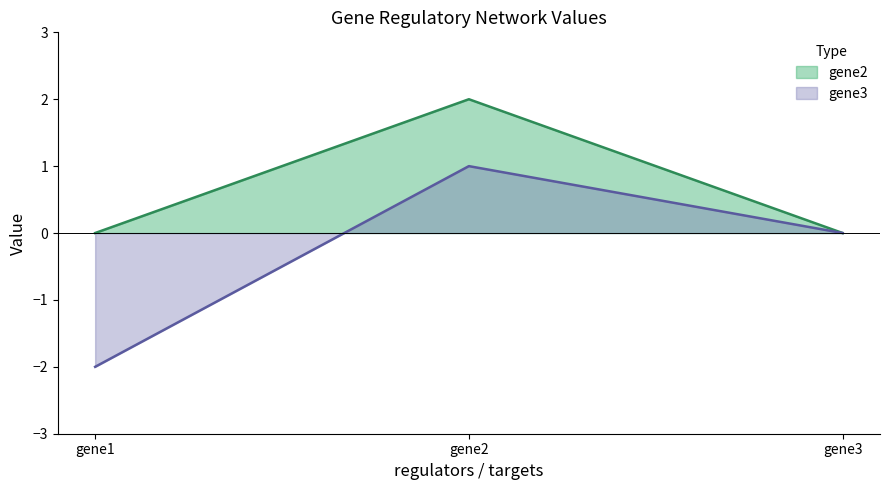

How many categories are shown in the chart?

3